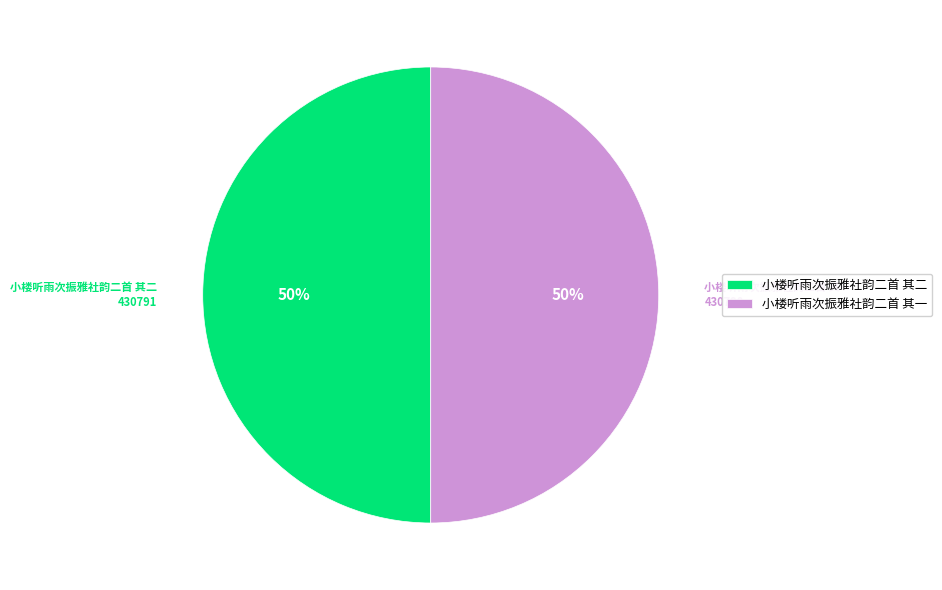

What percentage is the 小楼听雨次振雅社韵二首 其二 slice, to the nearest percent?

50%